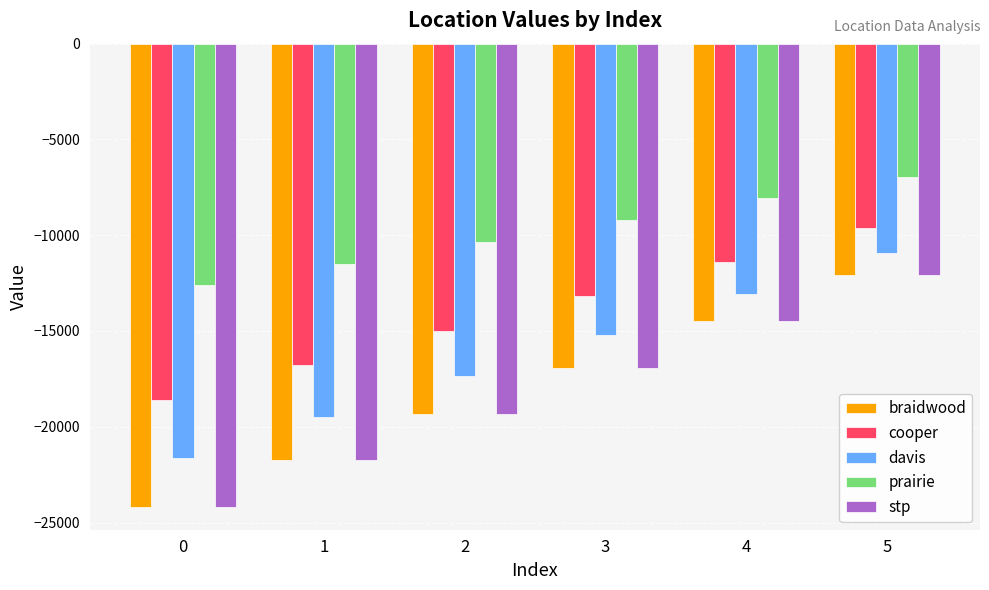

What is the spread (max minus min) of values at 1?

10268.1